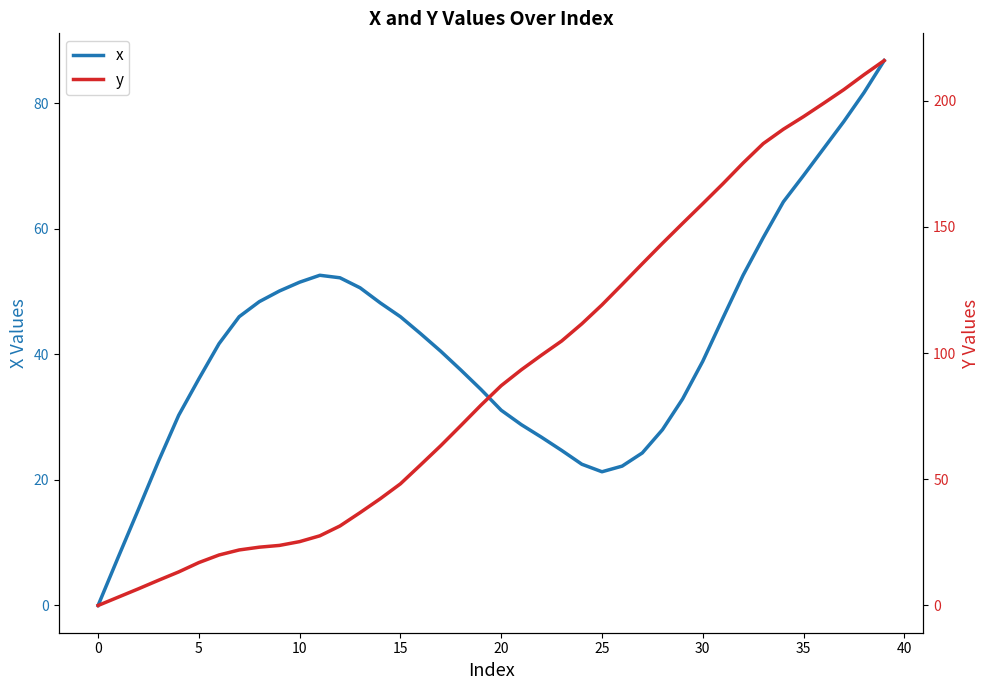

True or false: x has more than 1 points higher than both neighbors.

False